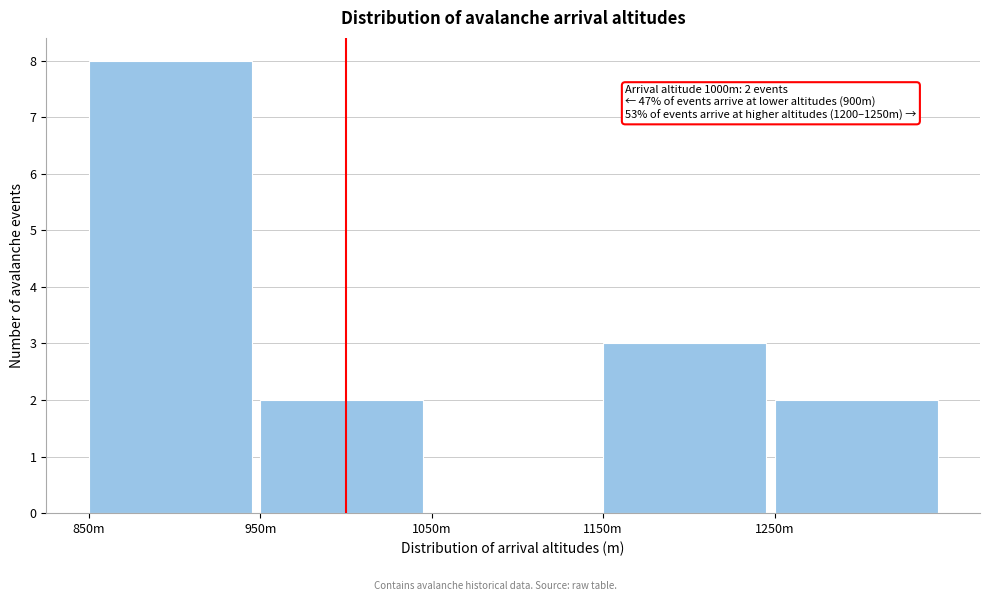

Reading right to left, what are all the values shown in this chart?

1250m=2	1150m=3	1050m=0	950m=2	850m=8